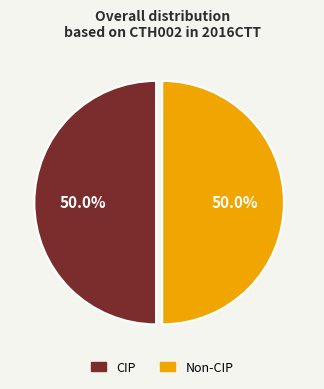

Approximately how many times larger is the value at CIP compared to Non-CIP?

1.0